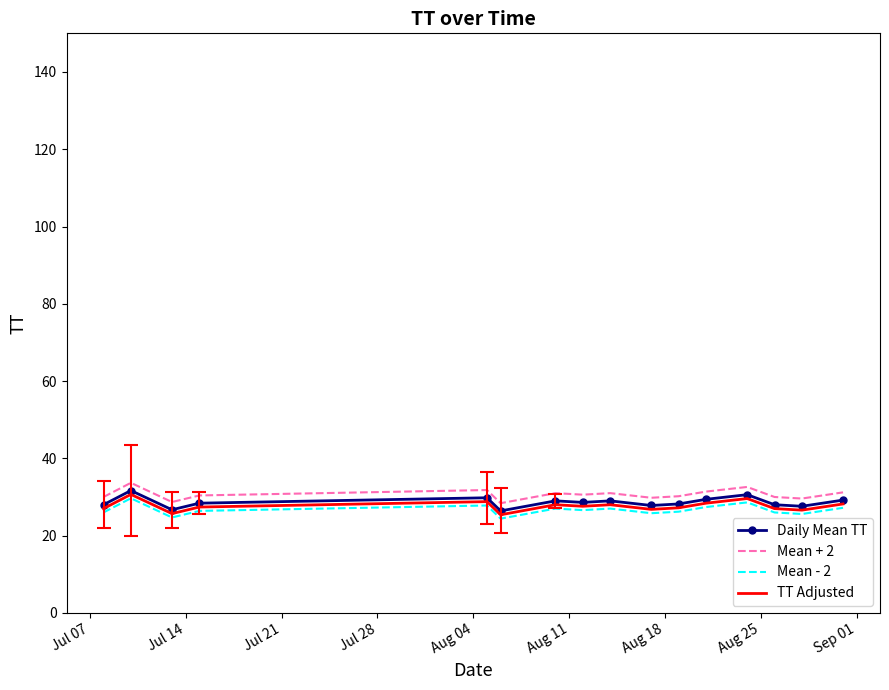

True or false: Mean + 2 and TT Adjusted intersect in this chart.

False